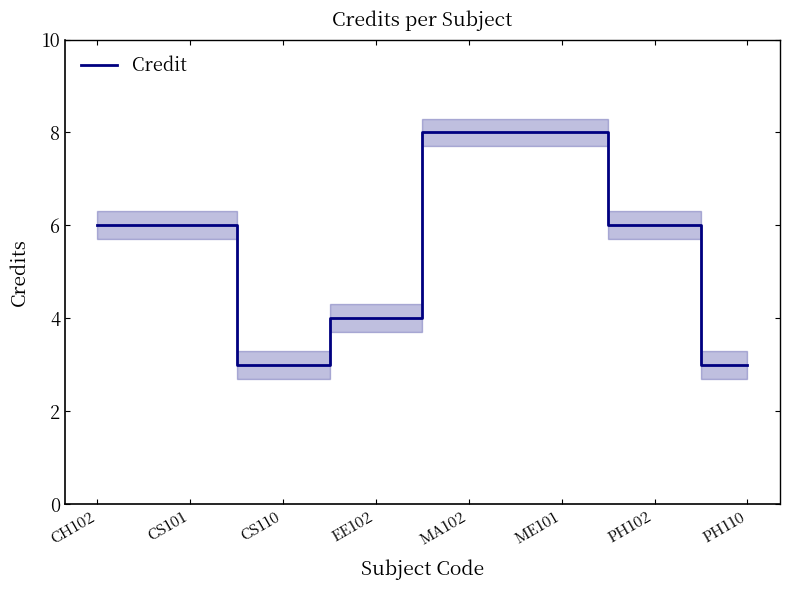

Rank the categories by value from lowest to highest.

CS110, PH110, EE102, CH102, CS101, PH102, MA102, ME101